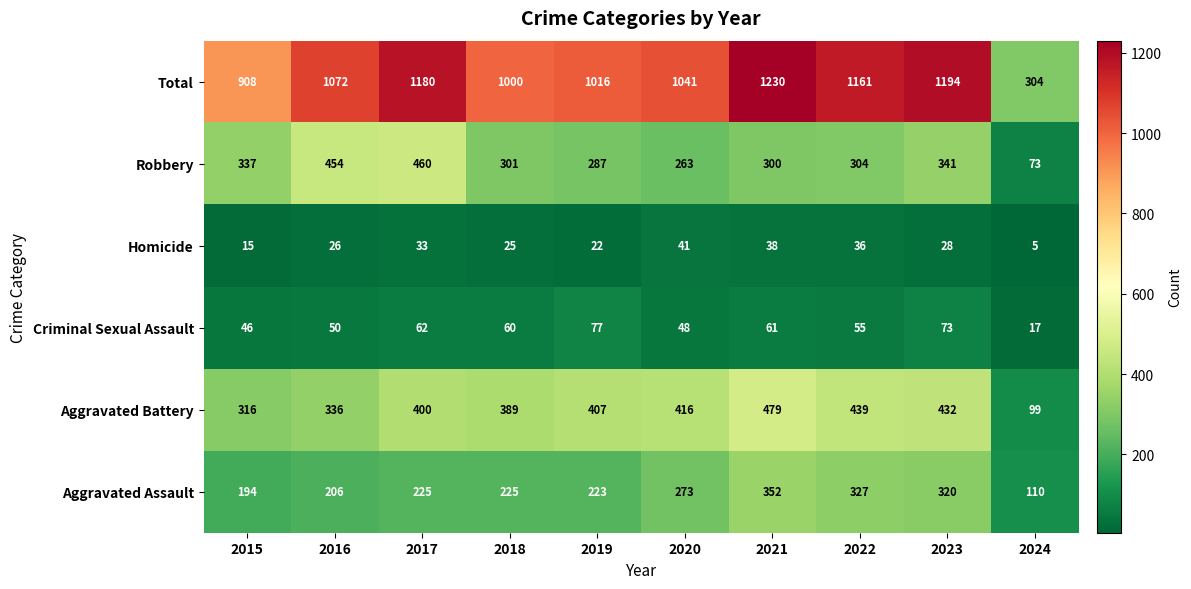

List the series in order of their peak value, highest first.

Total, Aggravated Battery, Robbery, Aggravated Assault, Criminal Sexual Assault, Homicide